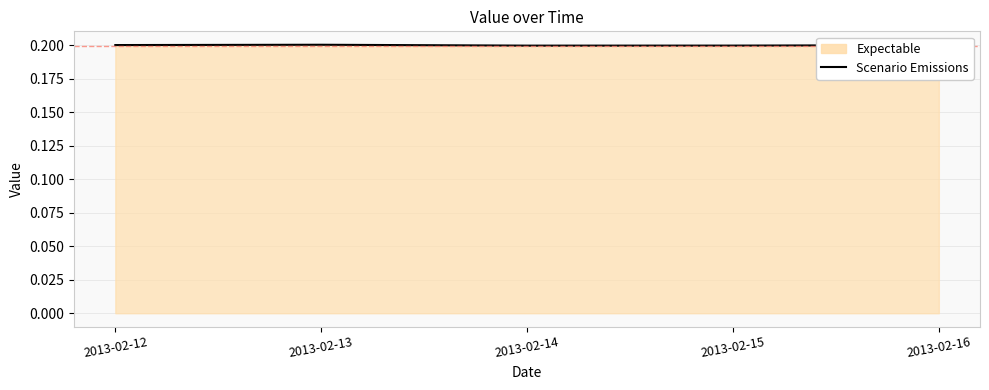

Count the number of data series in this chart.

1